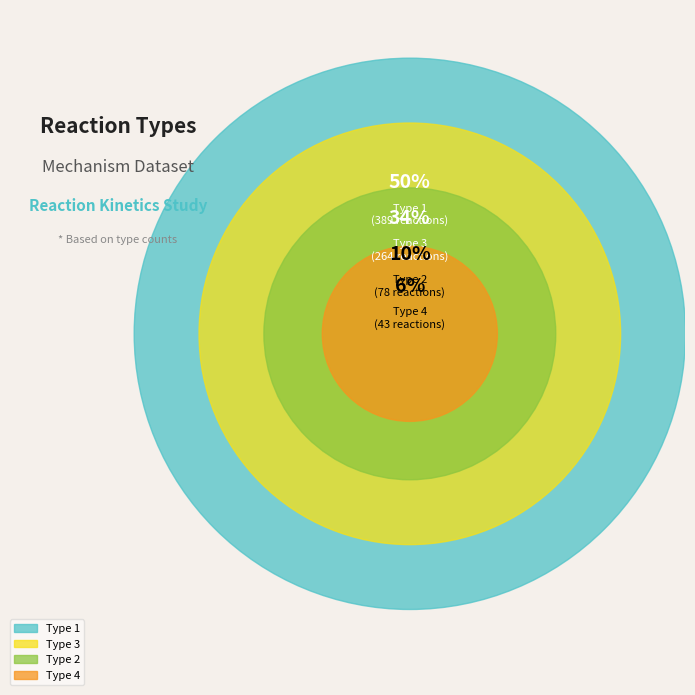

Count the number of slices in the pie.

4